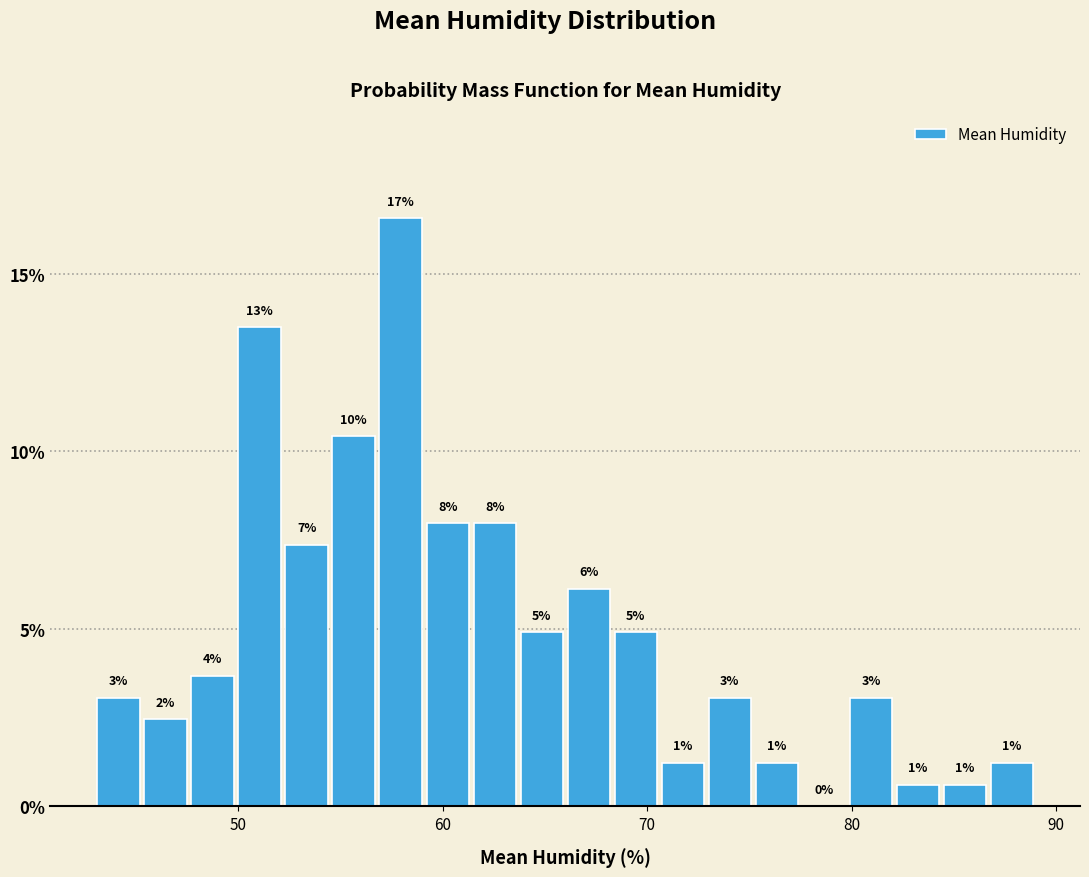

Read against the x-axis, roughly where is the centre of the tallest bar?

58